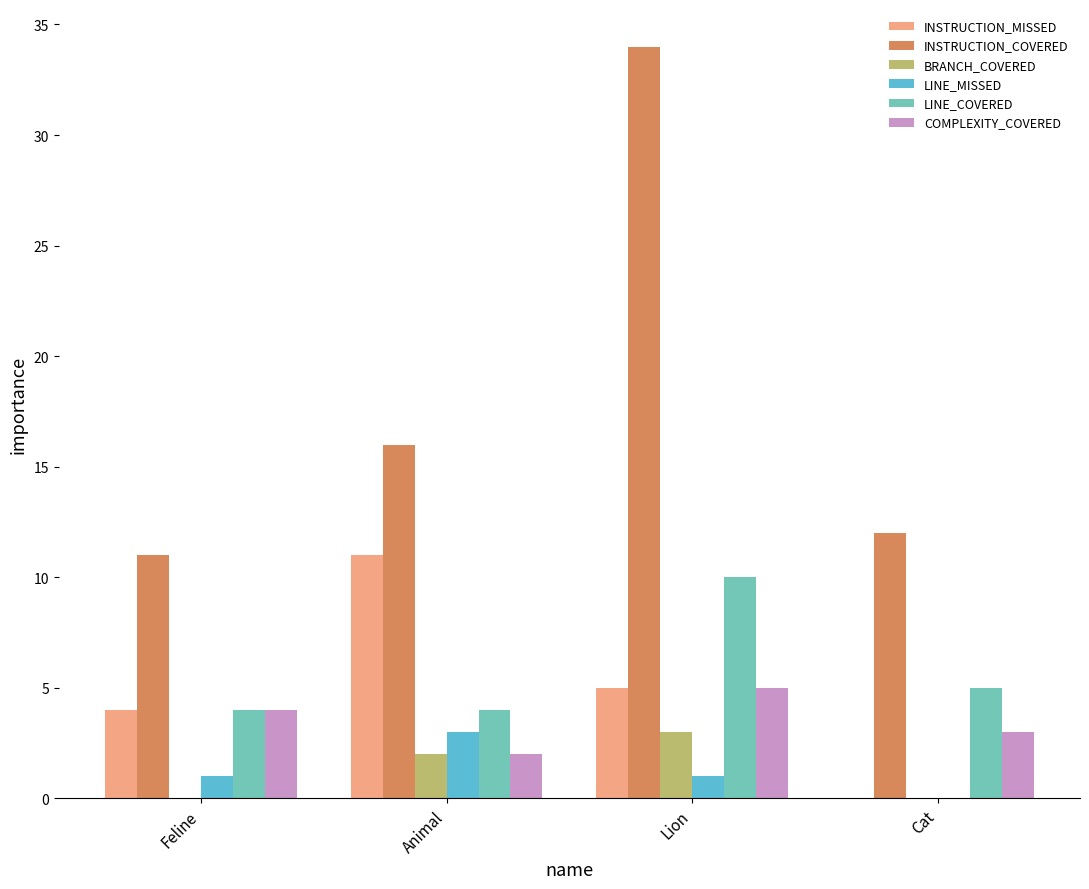

Reading right to left, transcribe all the data shown in this chart.

INSTRUCTION_MISSED: Cat=0	Lion=5	Animal=11	Feline=4
INSTRUCTION_COVERED: Cat=12	Lion=34	Animal=16	Feline=11
BRANCH_COVERED: Cat=0	Lion=3	Animal=2	Feline=0
LINE_MISSED: Cat=0	Lion=1	Animal=3	Feline=1
LINE_COVERED: Cat=5	Lion=10	Animal=4	Feline=4
COMPLEXITY_COVERED: Cat=3	Lion=5	Animal=2	Feline=4